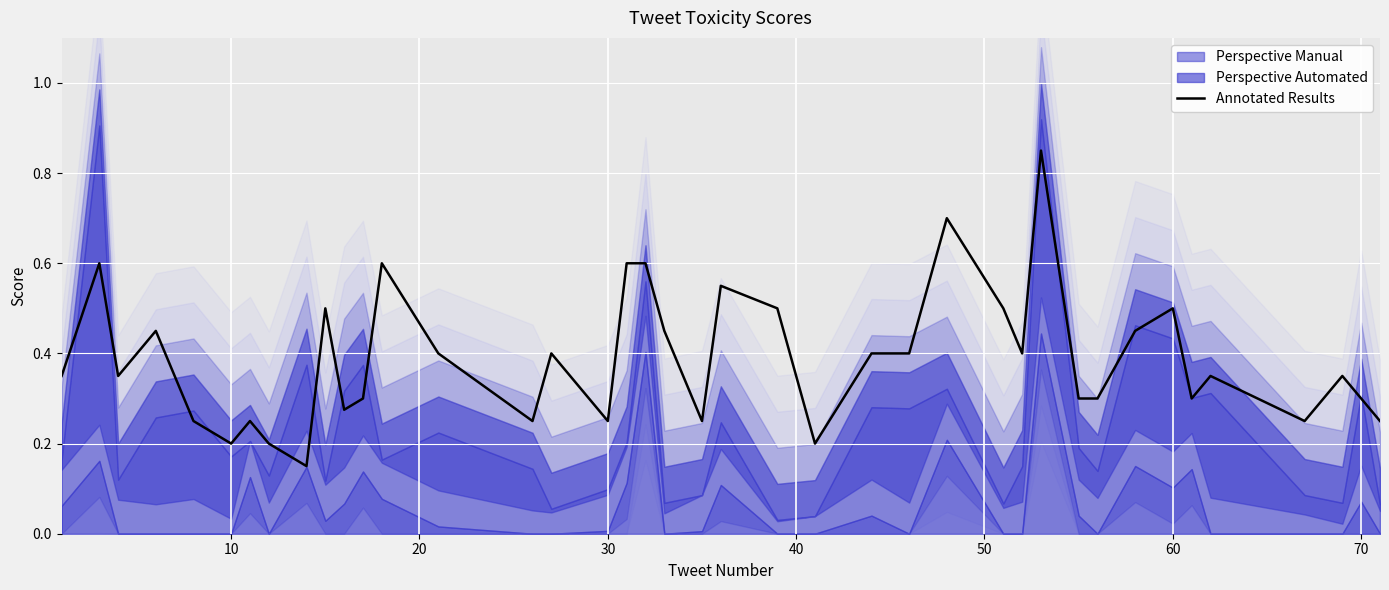

What is the value of the 27th point from the left?

0.7